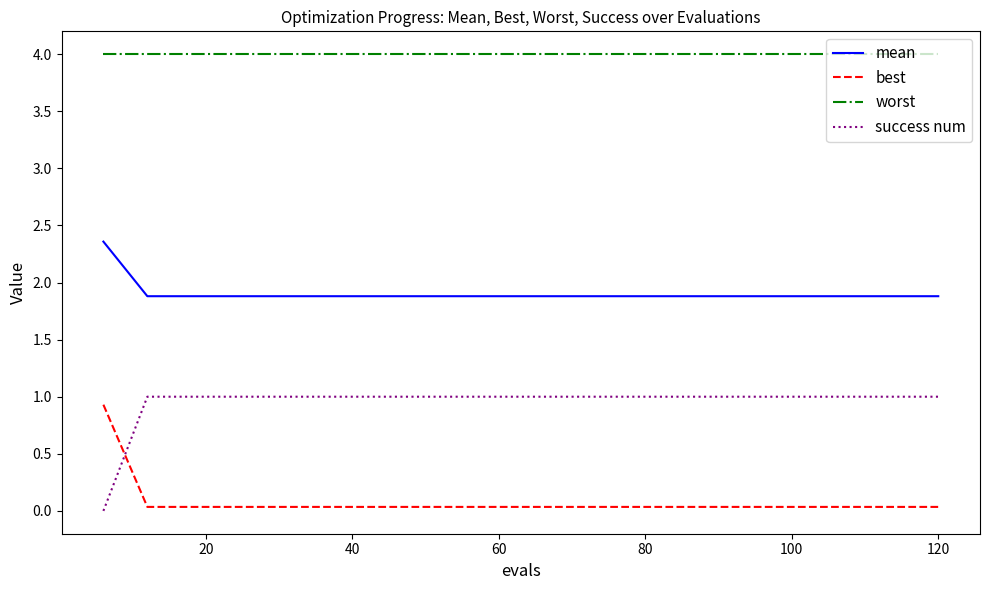

How many lines are shown in the chart?

4